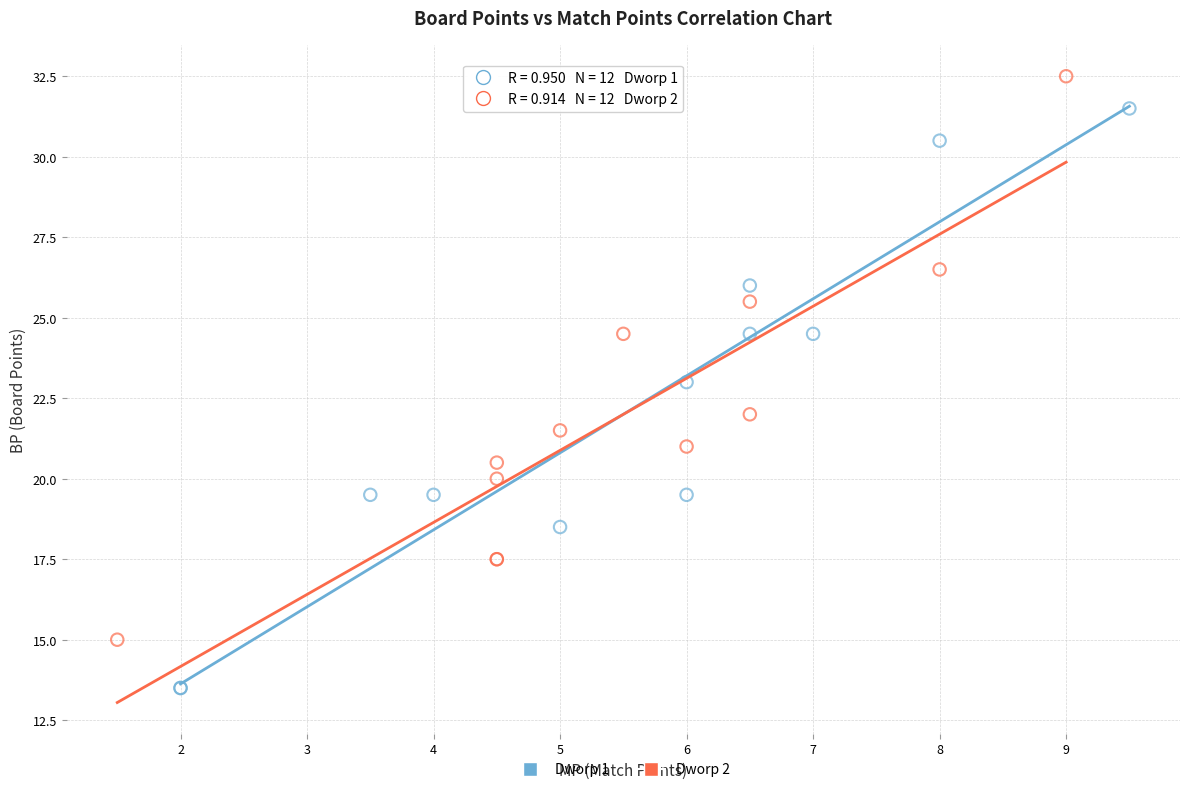

Which series reaches the maximum Y coordinate?

Dworp 2